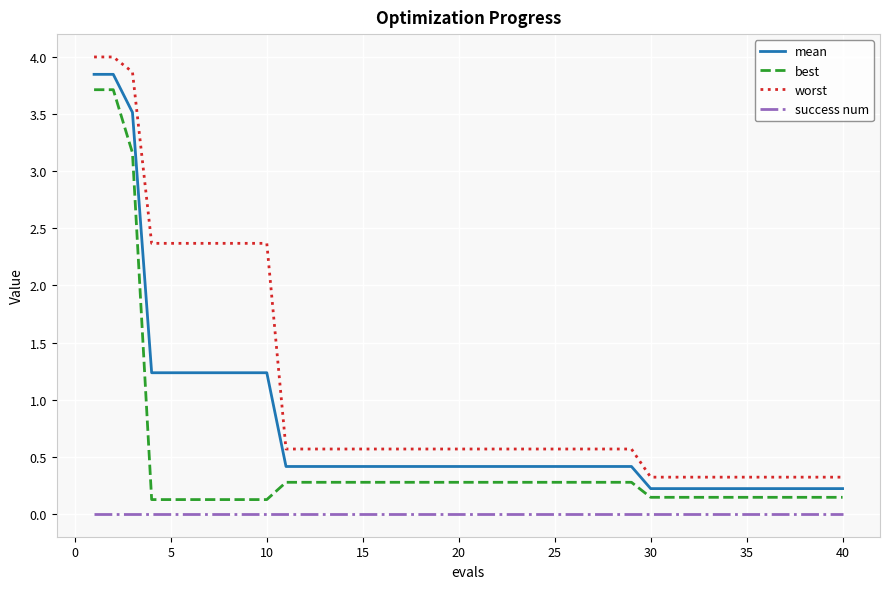

List the series in order of their overall mean, highest first.

worst, mean, best, success num